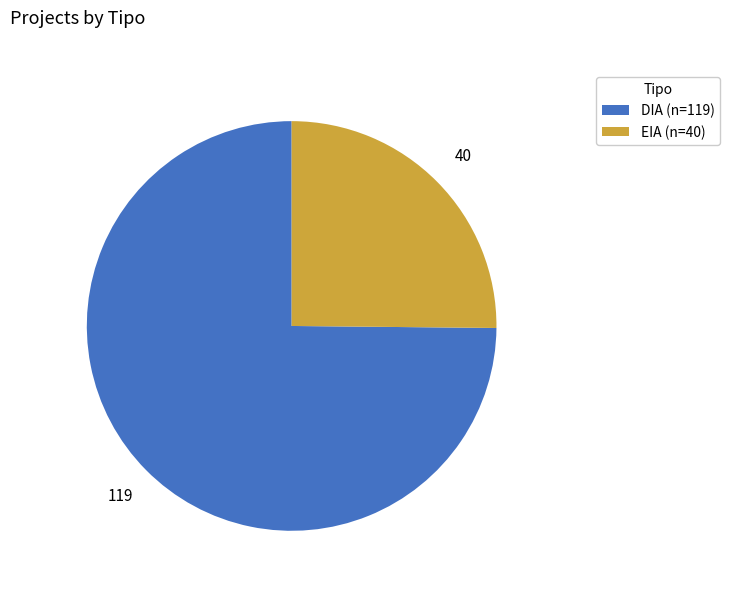

Combined, do DIA (n=119) and EIA (n=40) account for over 50%?

Yes